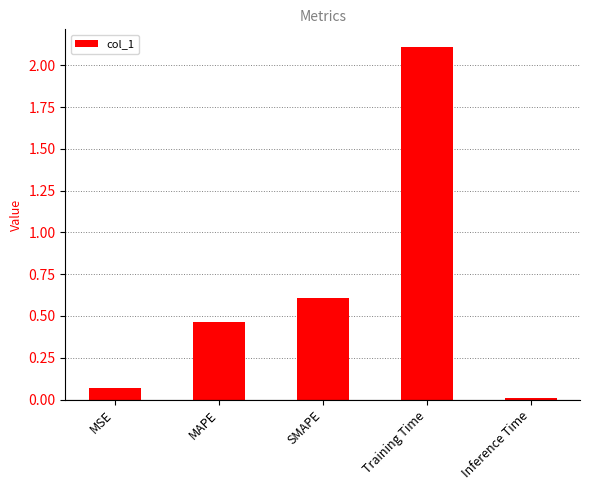

Rank the categories by value from highest to lowest.

Training Time, SMAPE, MAPE, MSE, Inference Time